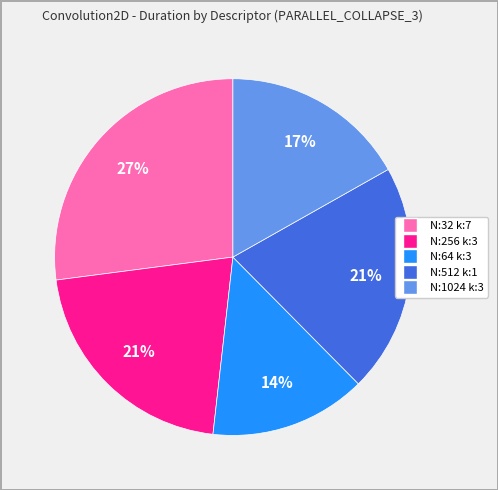

To the nearest percent, what is the difference between the largest and smallest slice percentages?

13%